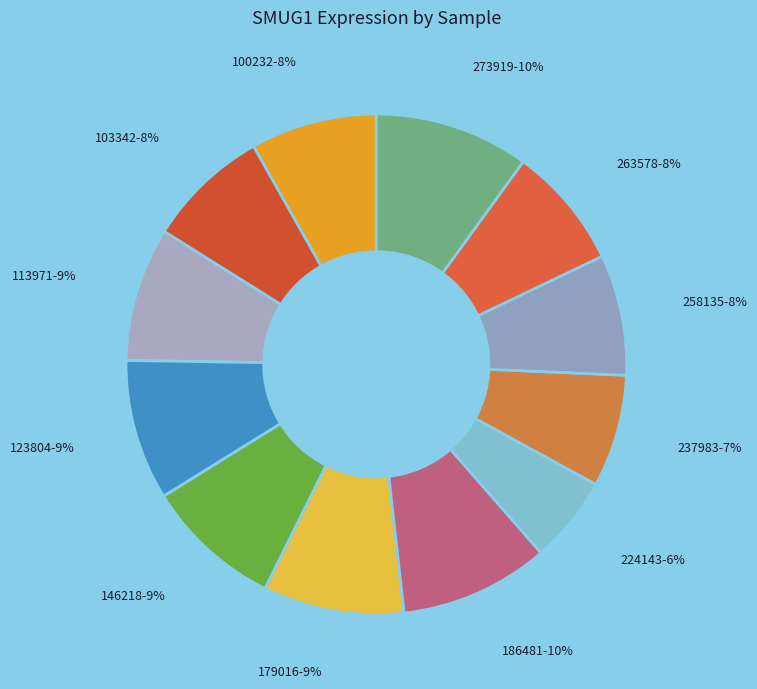

Count the number of slices in the pie.

12